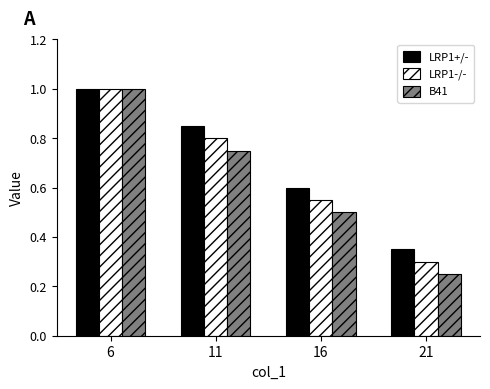

At 16, list the series in order from smallest to largest.

B41, LRP1-/-, LRP1+/-